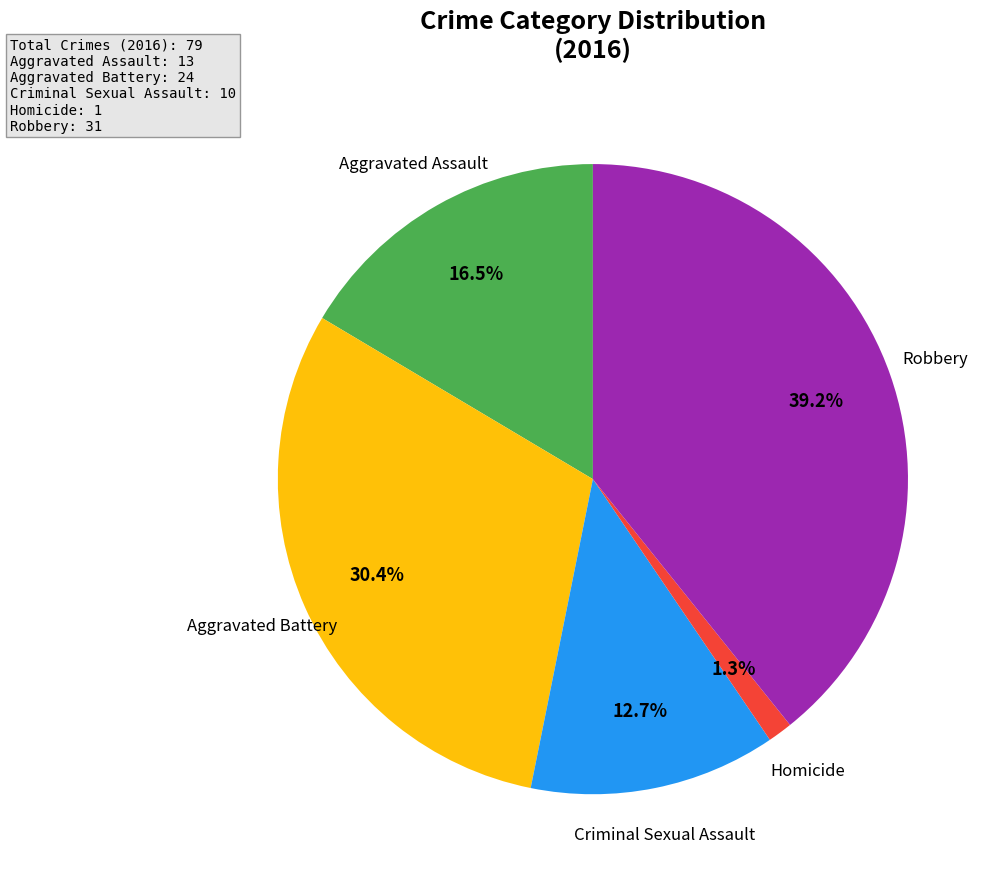

Does any single category account for the majority?

No